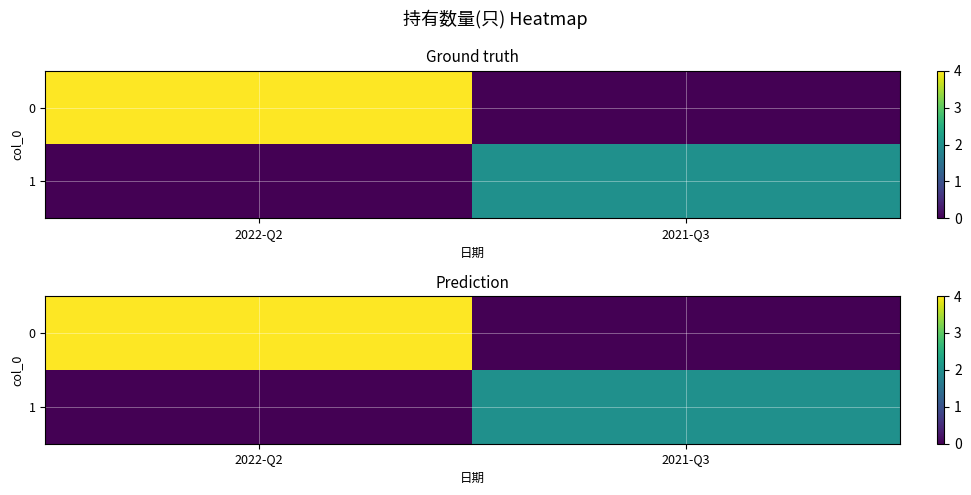

What is the total value across all series at 2022-Q2?

4